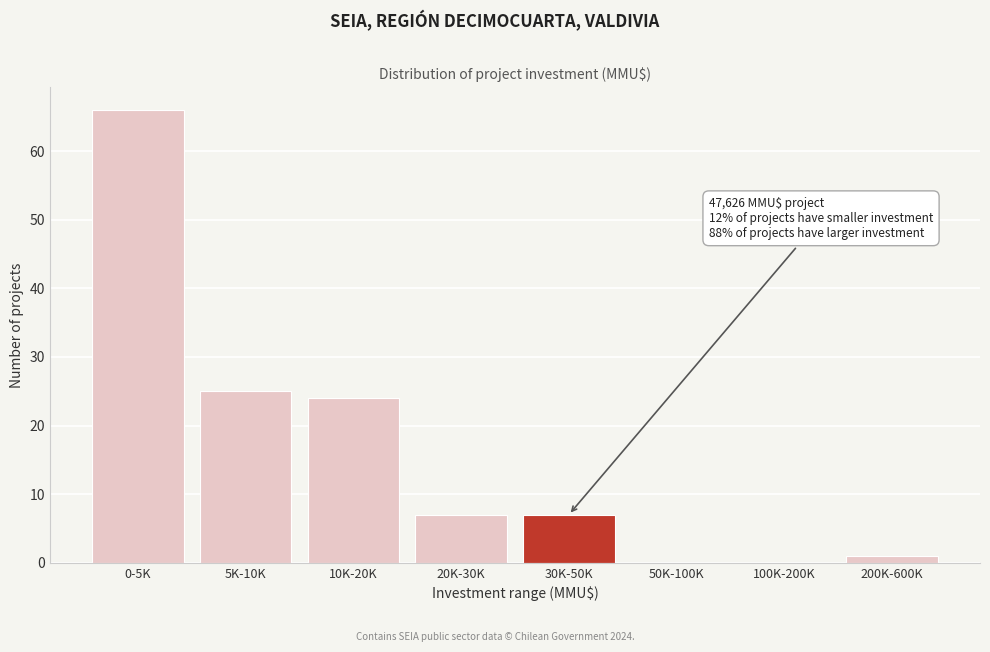

Reading left to right, what are all the values shown in this chart?

0-5K=66	5K-10K=25	10K-20K=24	20K-30K=7	30K-50K=7	50K-100K=0	100K-200K=0	200K-600K=1